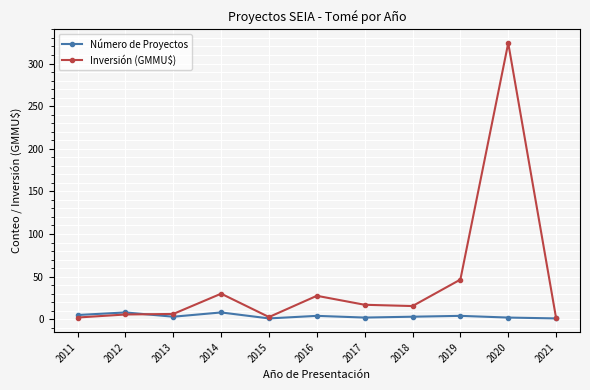

At how many categories does at least one series exceed 71?

1